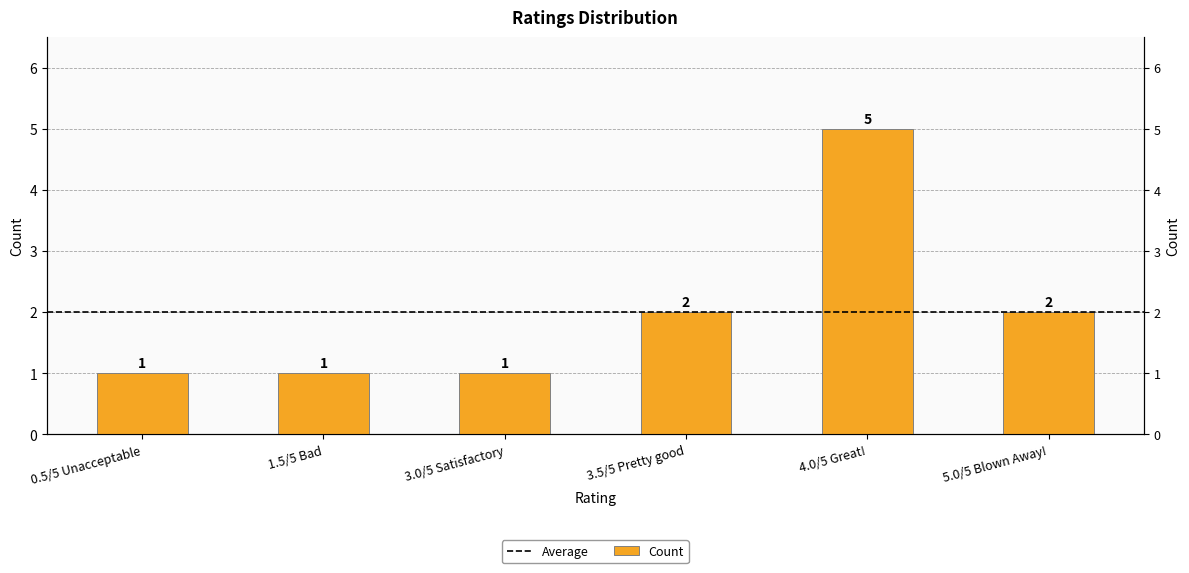

Rank the categories by value from highest to lowest.

4.0/5 Great!, 3.5/5 Pretty good, 5.0/5 Blown Away!, 0.5/5 Unacceptable, 1.5/5 Bad, 3.0/5 Satisfactory